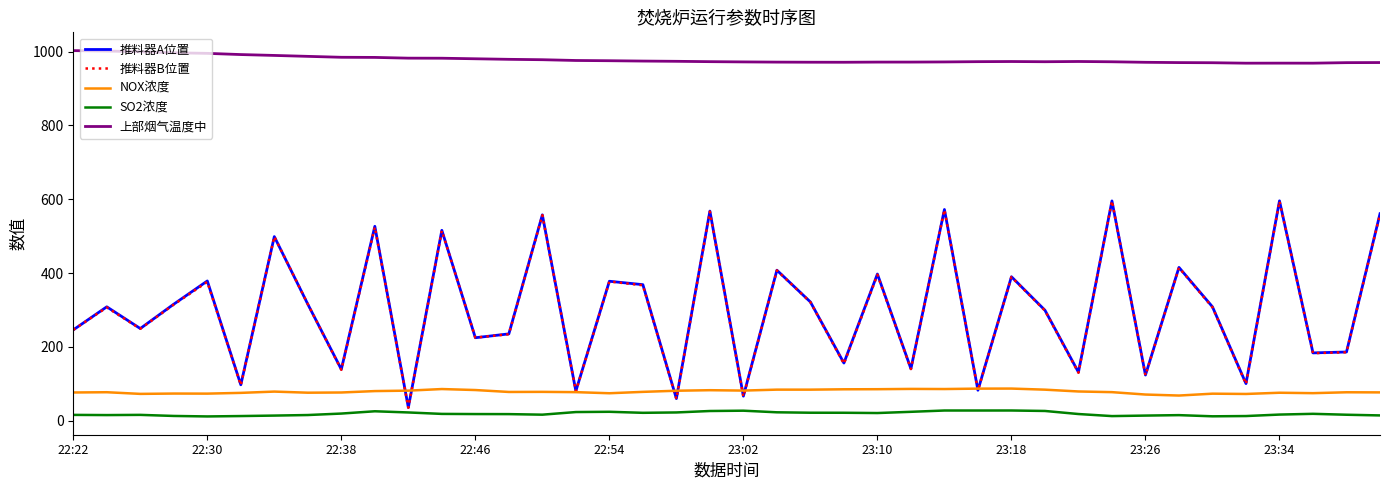

True or false: 推料器B位置 and 上部烟气温度中 intersect in this chart.

False